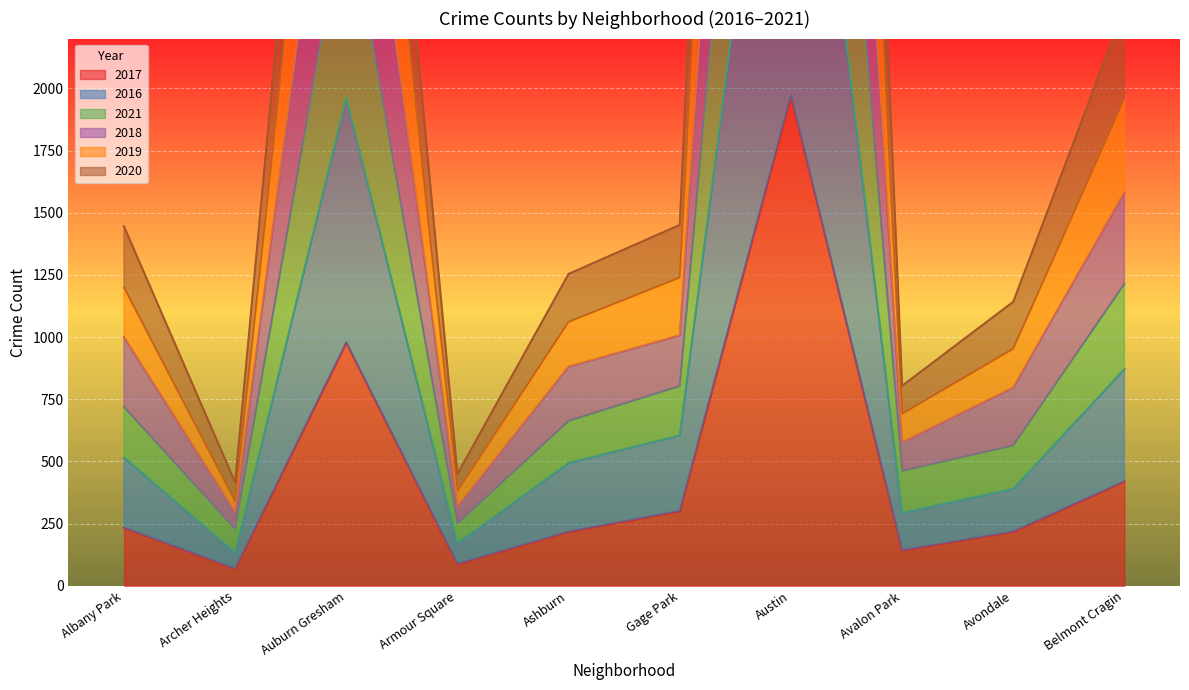

How many categories are shown in the chart?

10